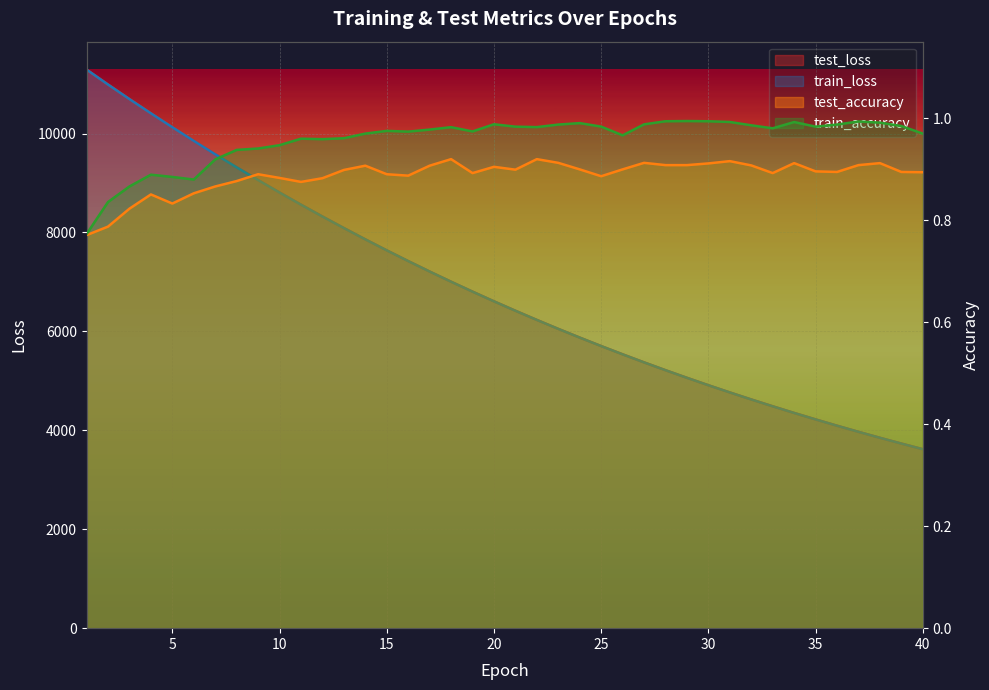

What value does the test_loss series have at 6?

9851.9